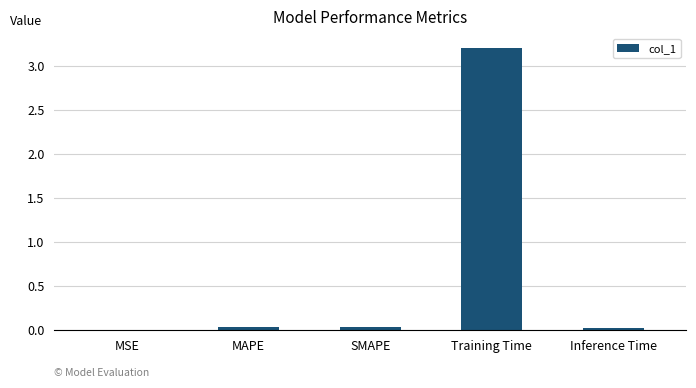

Which category has the highest value across all series?

Training Time